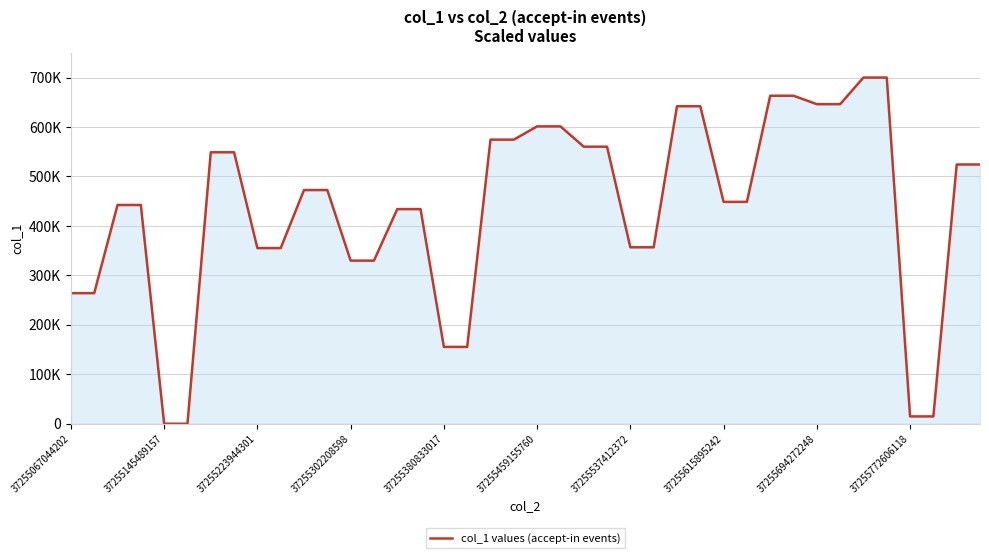

Does the chart display data point markers on the line(s)?

No